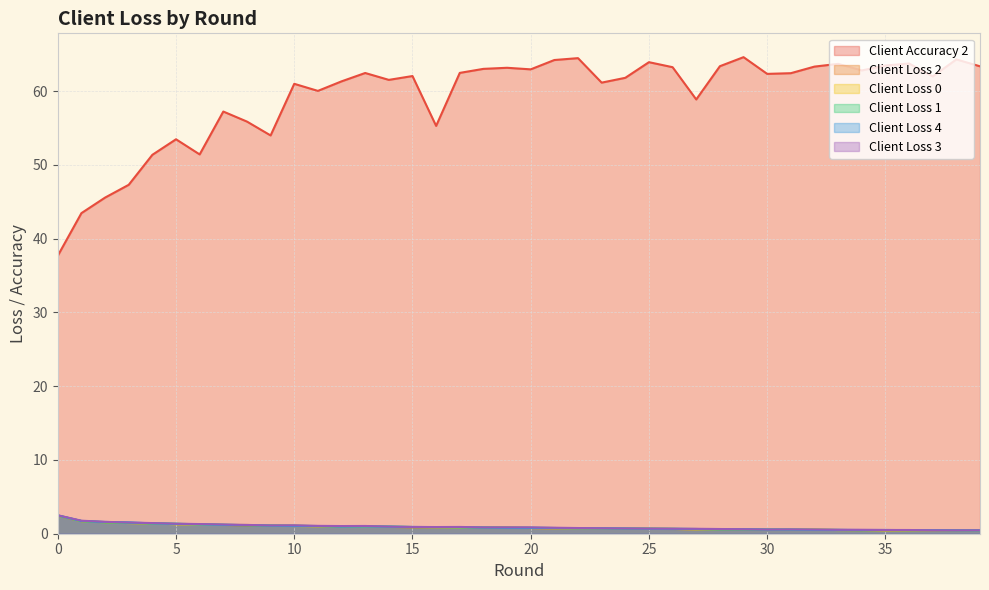

True or false: client_loss_0 has more than 0 points higher than both neighbors.

True